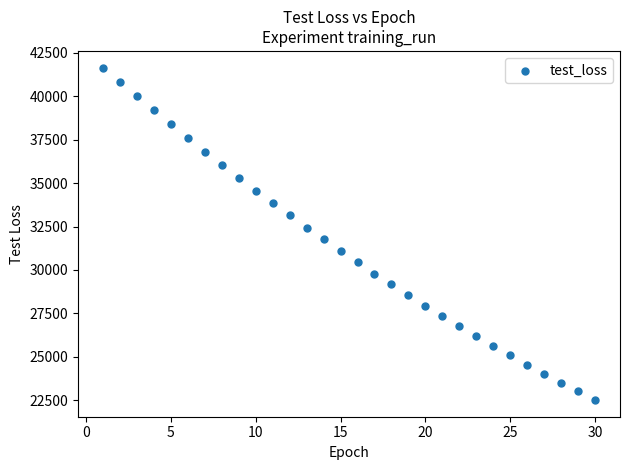

What is the range of X values (max minus min)?

29.0